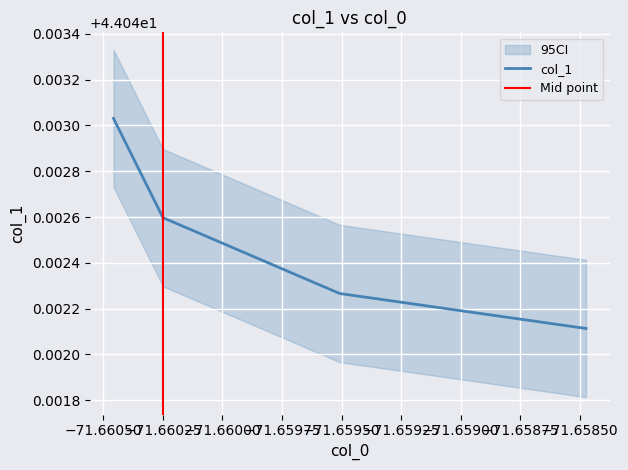

Read the value at −71.66000.

44.0